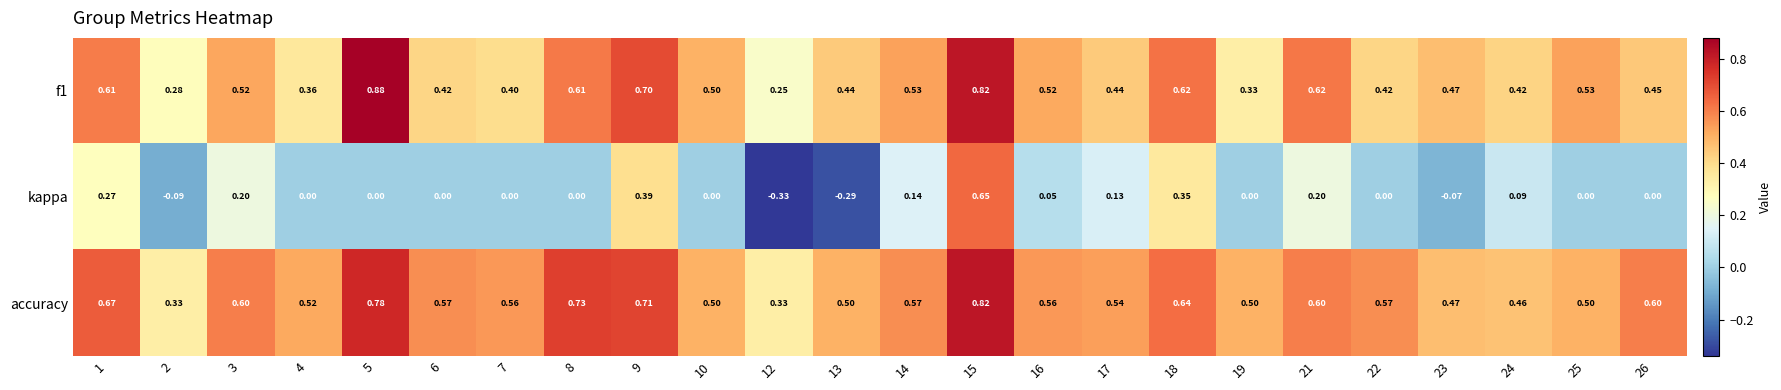

Between 4 and 10, which series saw the biggest shift?

f1